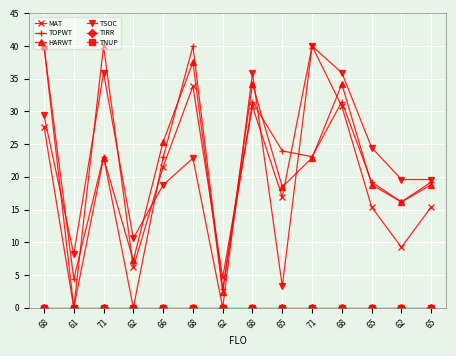

What is the approximate value of TSOC at 71?

40.0